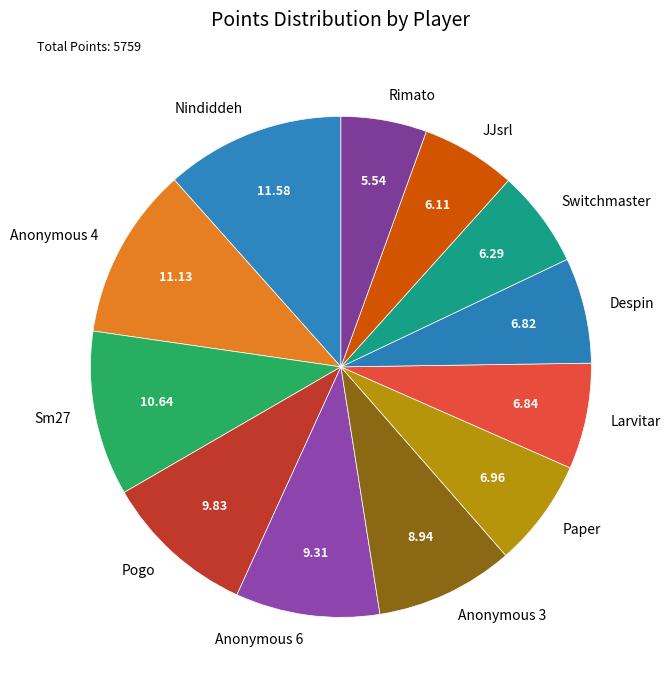

Which has a higher value, Pogo or Larvitar?

Pogo